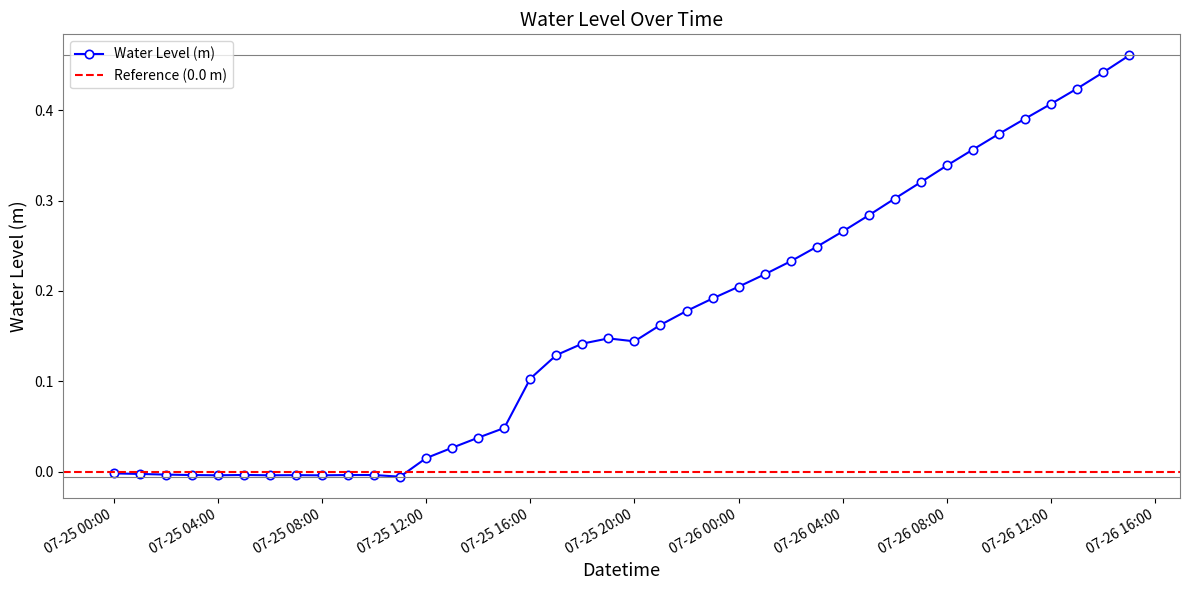

True or false: Water Level (m) has more than 1 points higher than both neighbors.

True